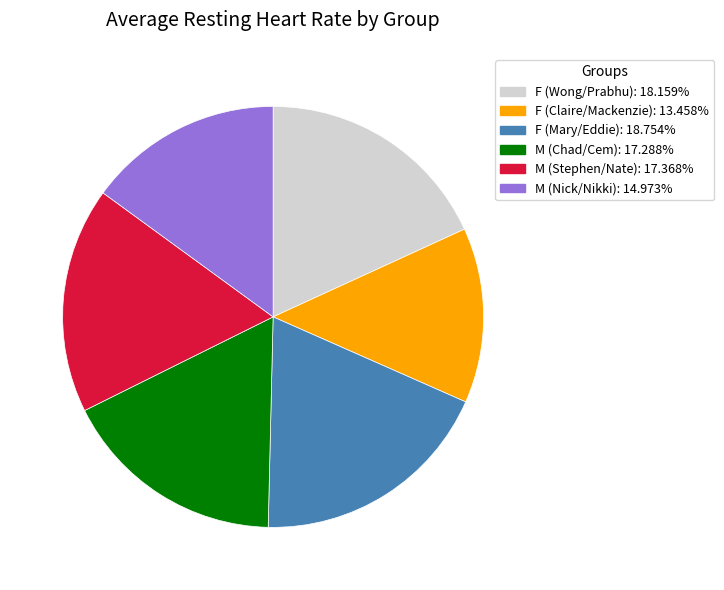

Is M (Chad/Cem) the majority of the pie?

No